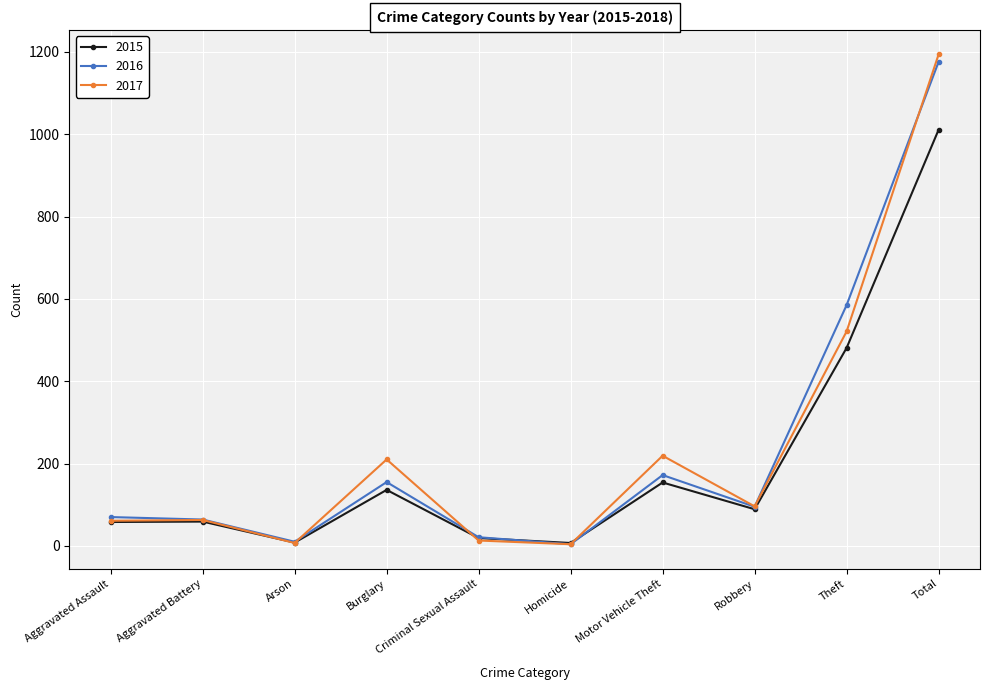

What is the difference between the highest and lowest values at Theft?

104